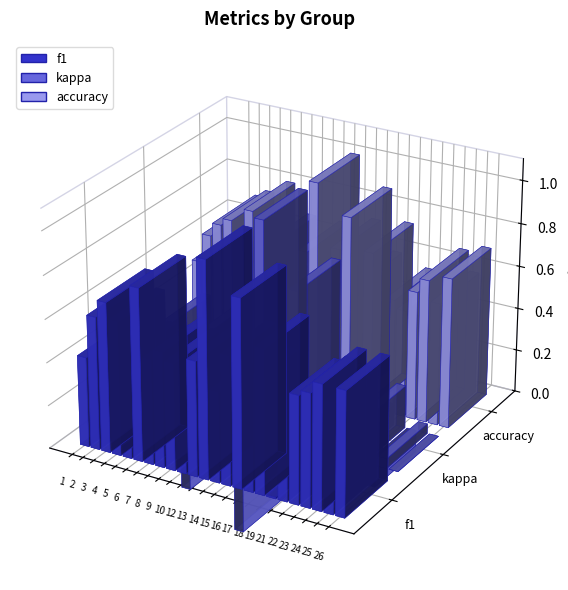

At how many categories does at least one series exceed 0?

24